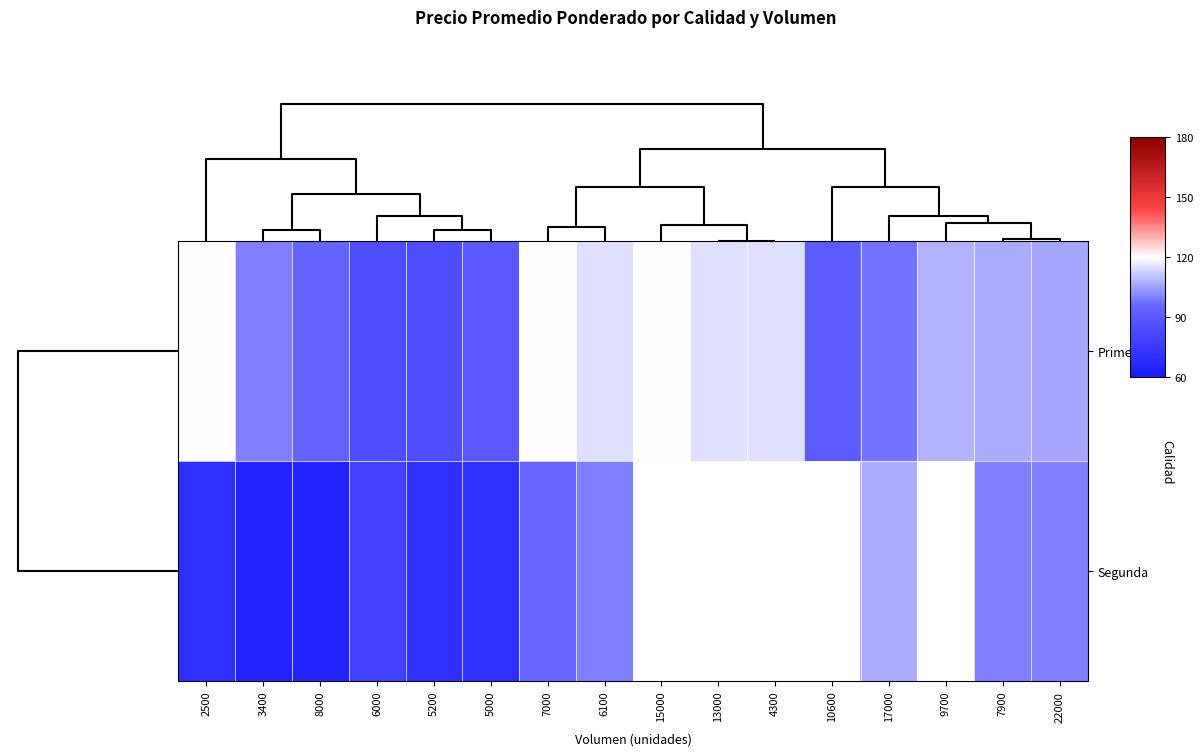

Is it true that Primera equals 85.0 at 6000?

True